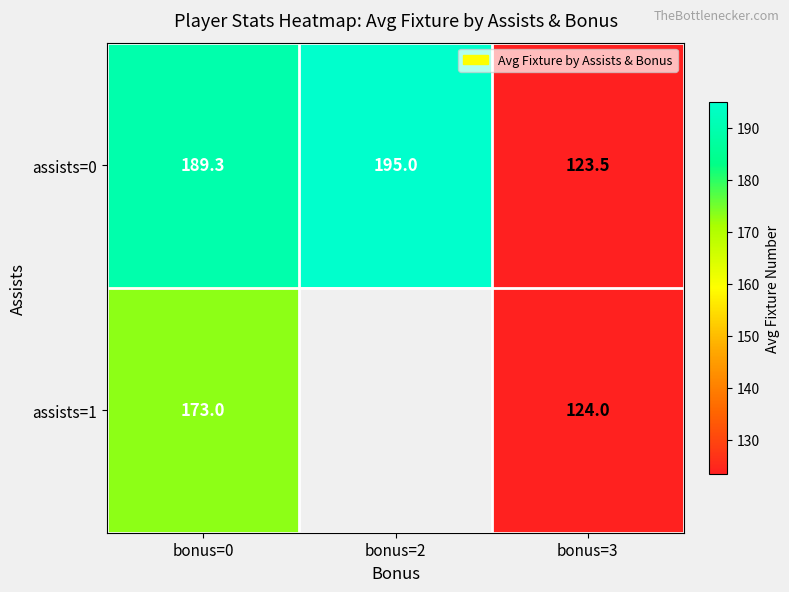

Is the value of assists=1 at bonus=0 greater than the value of assists=0 at bonus=3?

Yes